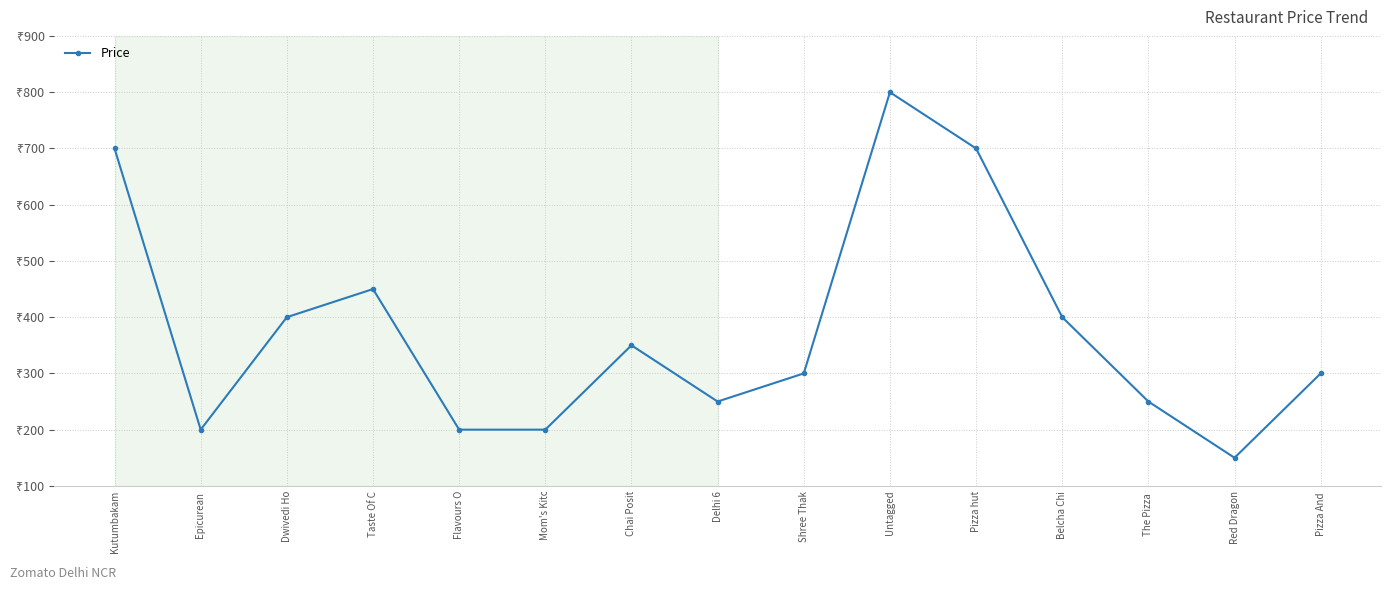

What is the sum of the values at Belcha Chi and Pizza And ?

700